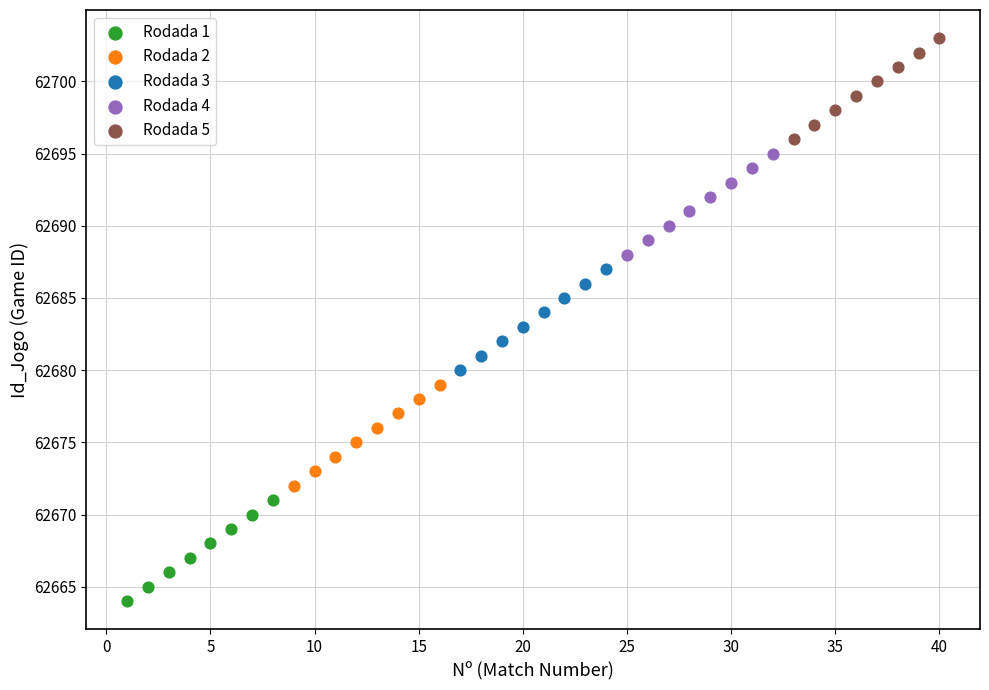

Which series contains the highest Y value?

Rodada 5